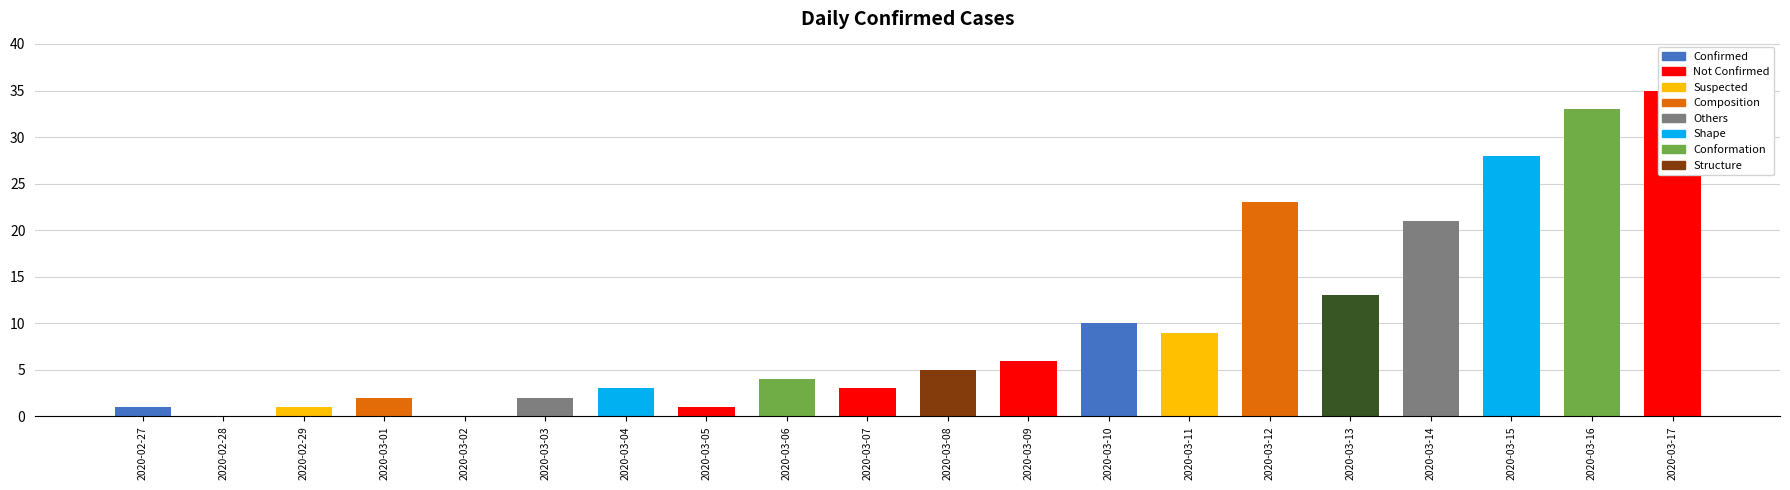

Are the bars grouped side by side (vs. stacked)?

No